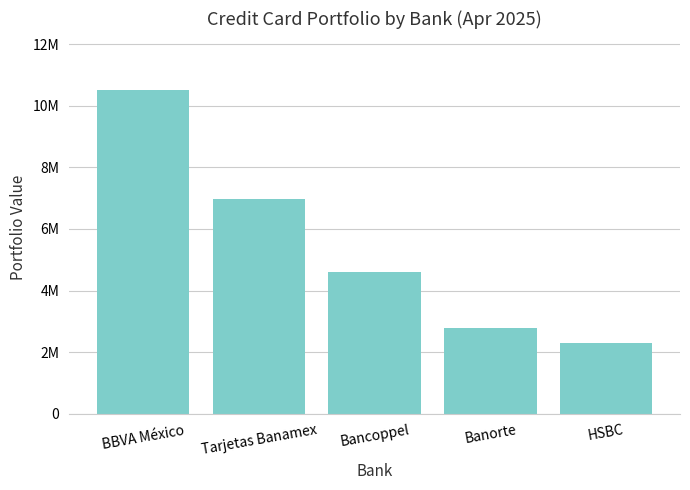

Does the chart contain any negative values?

No